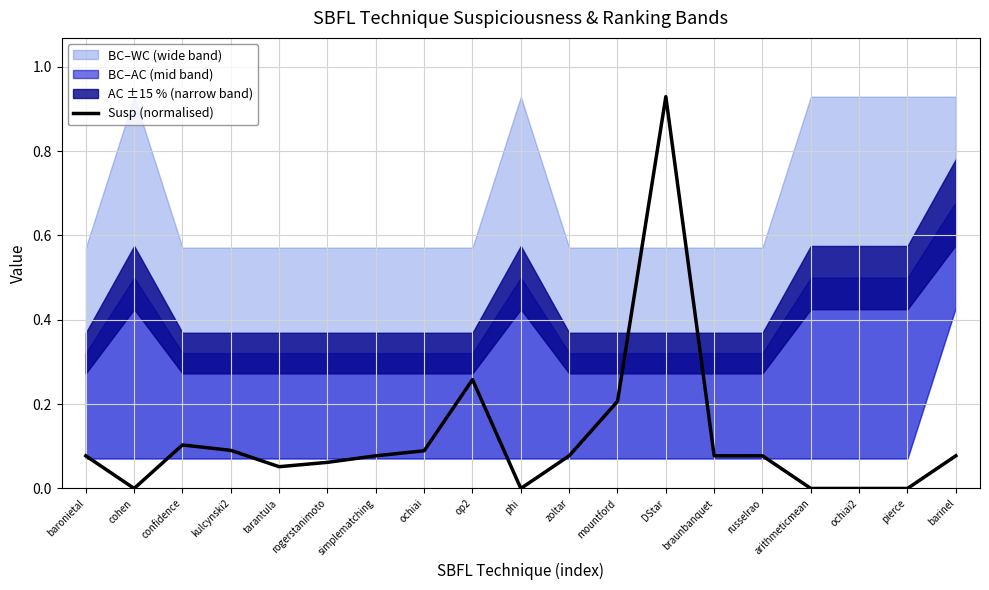

Which label corresponds to the largest value in the chart?

DStar